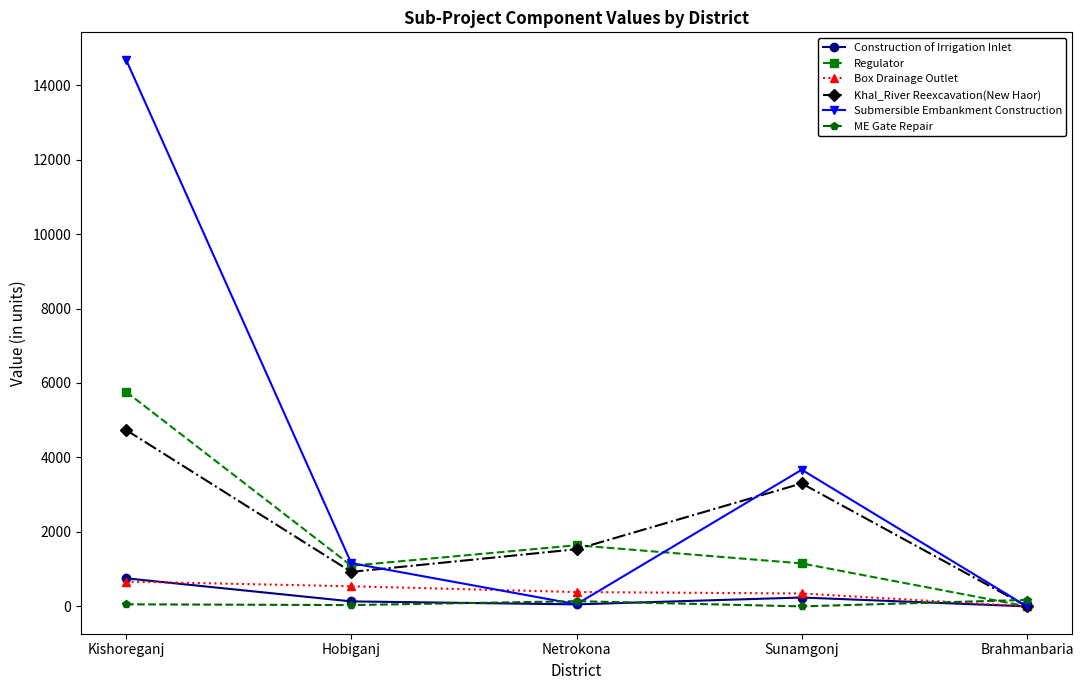

The Construction of Irrigation Inlet series shows 754.2 at Kishoreganj. True or false?

True